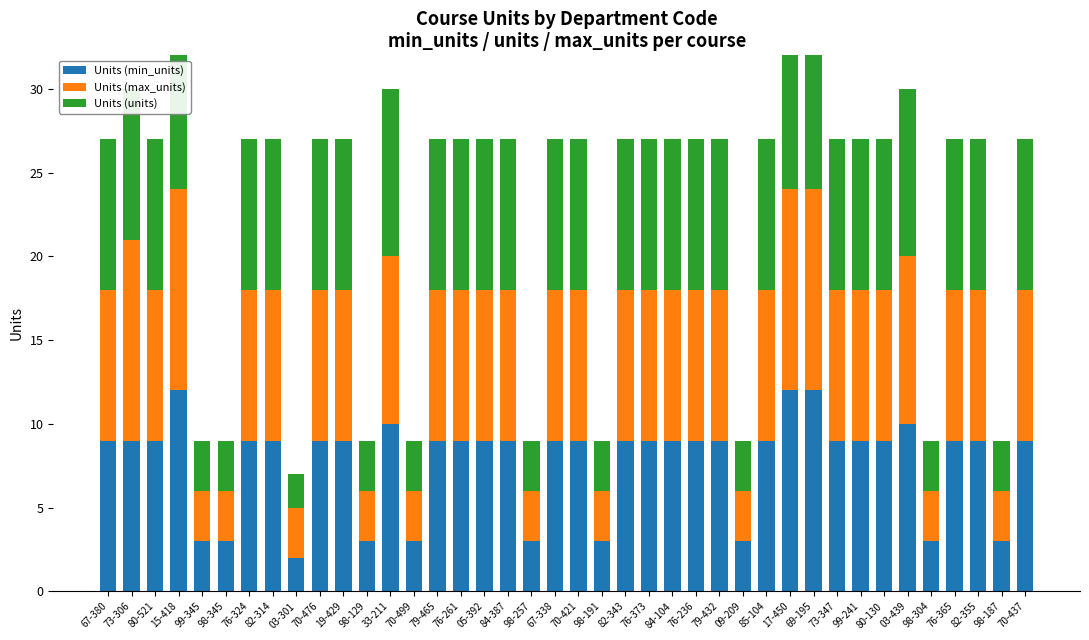

How many bars are there in each group?

3